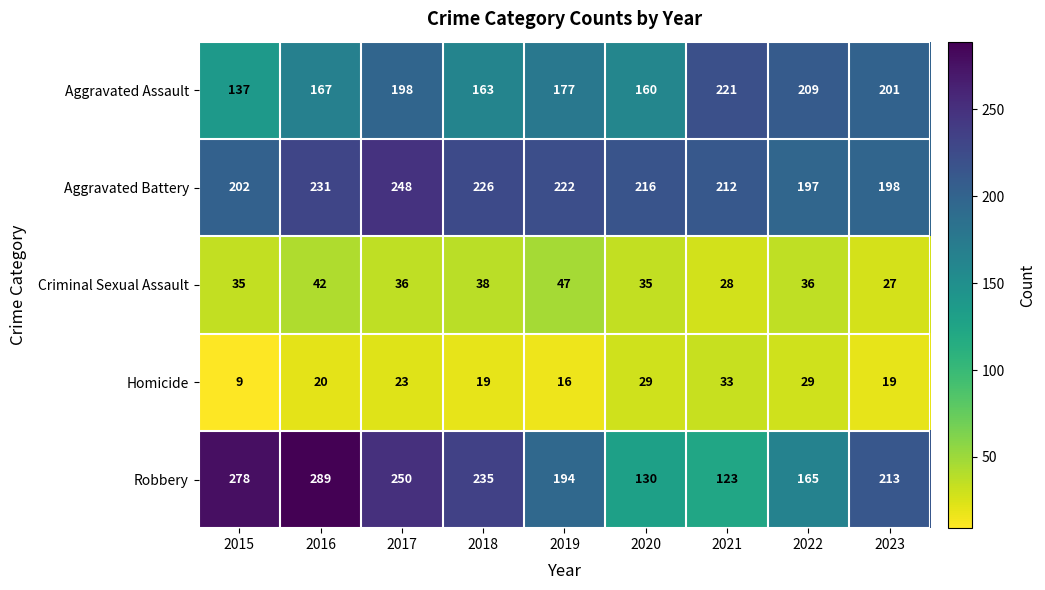

At which category is the sum across all series the highest?

2017